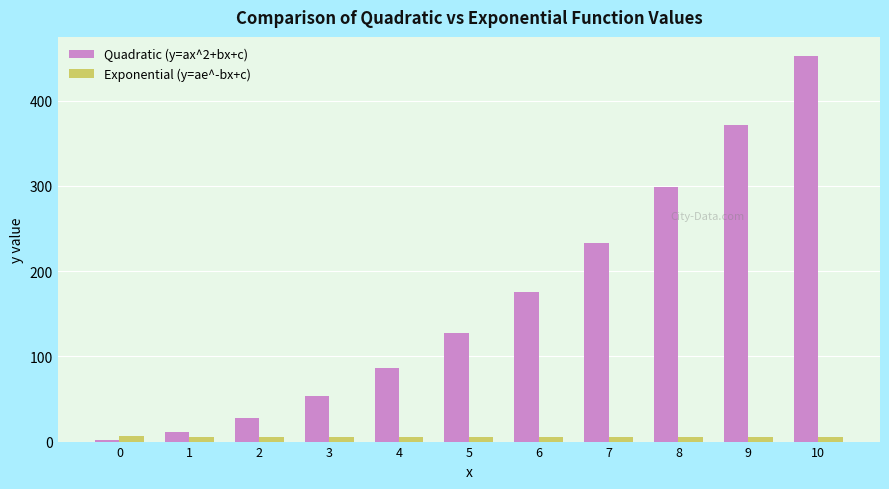

List the series in order of their peak value, lowest first.

Exponential (y=ae^-bx+c), Quadratic (y=ax^2+bx+c)